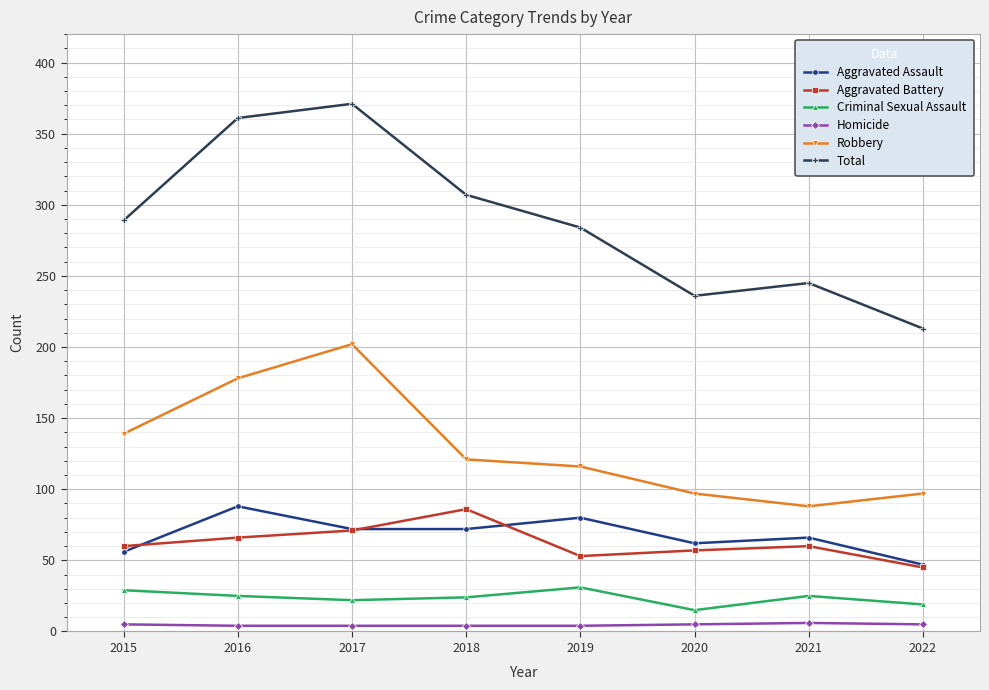

What is the value of the Criminal Sexual Assault point at the 3rd from the left?

22